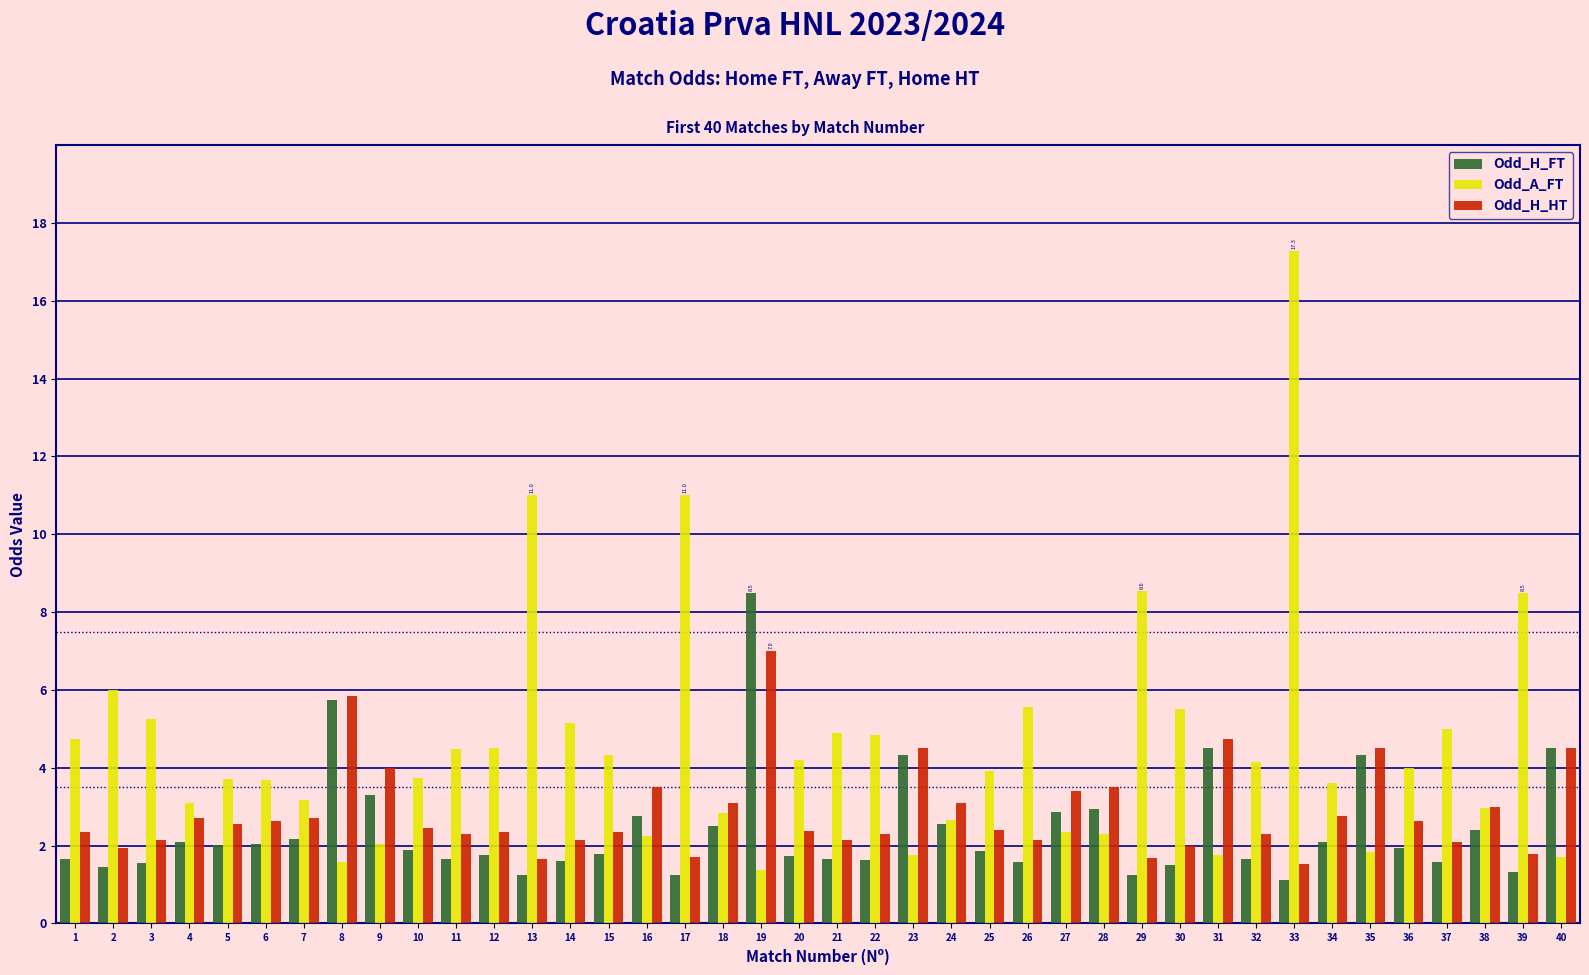

The Odd_H_FT series shows 2.5 at 14. True or false?

False